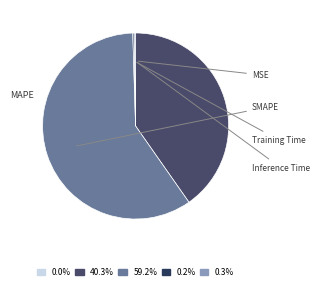

What percentage do Inference Time and MSE together represent?

0.3%